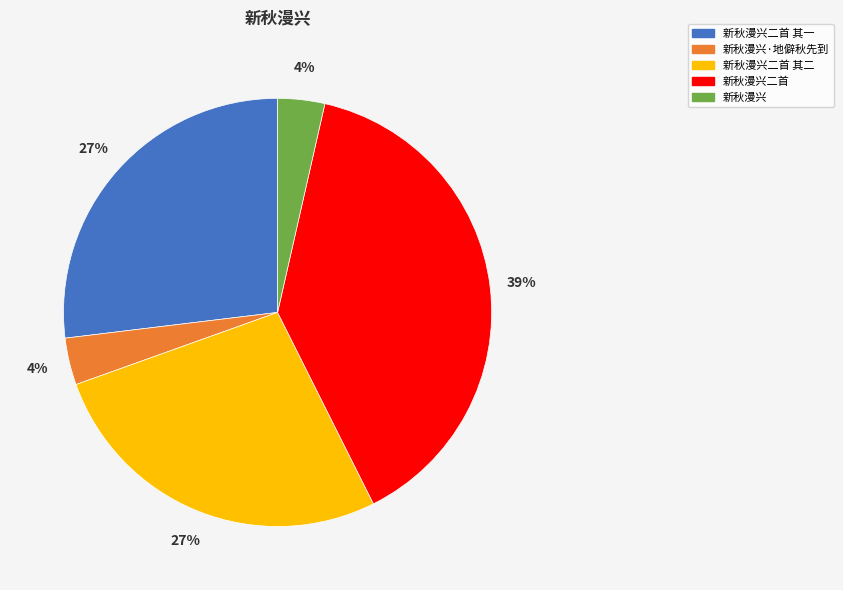

Is there a majority slice in this chart?

No